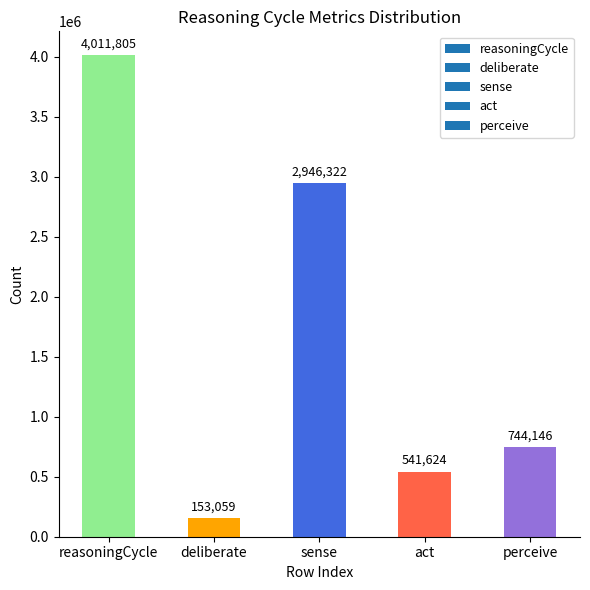

How many data points does each series have?

5